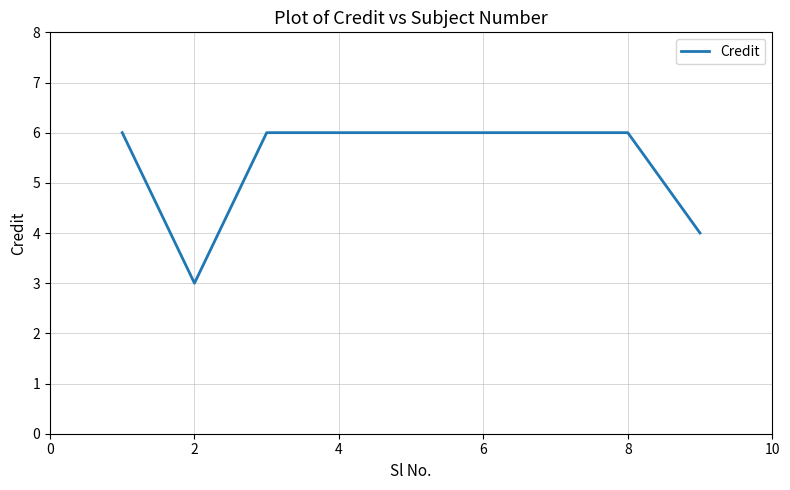

Reading left to right, extract all data points from this chart.

6	3	6	6	6	6	6	6	4